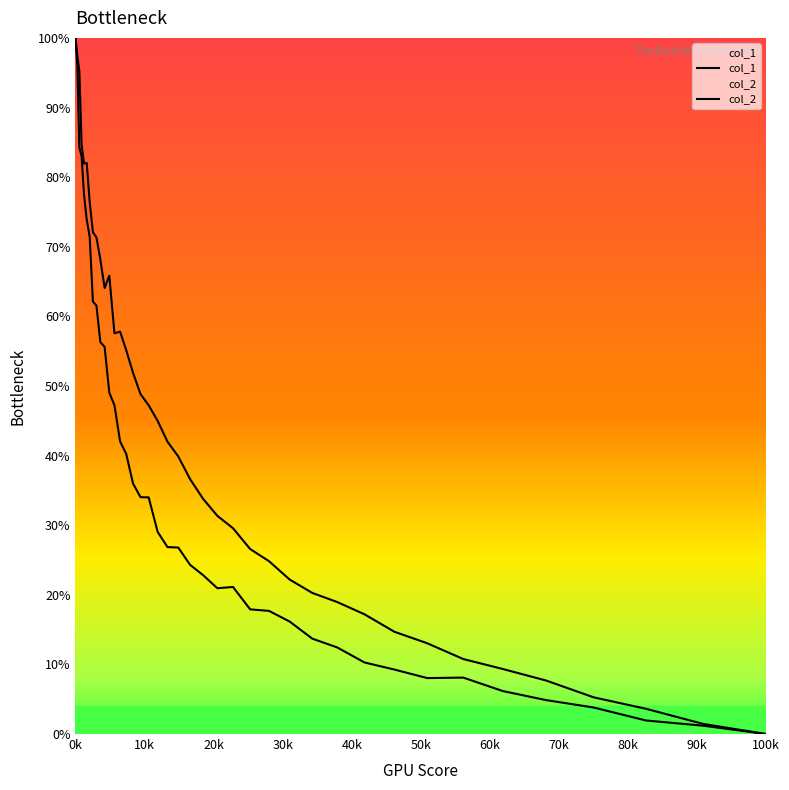

How many data points in col_1 are less than 41?

20